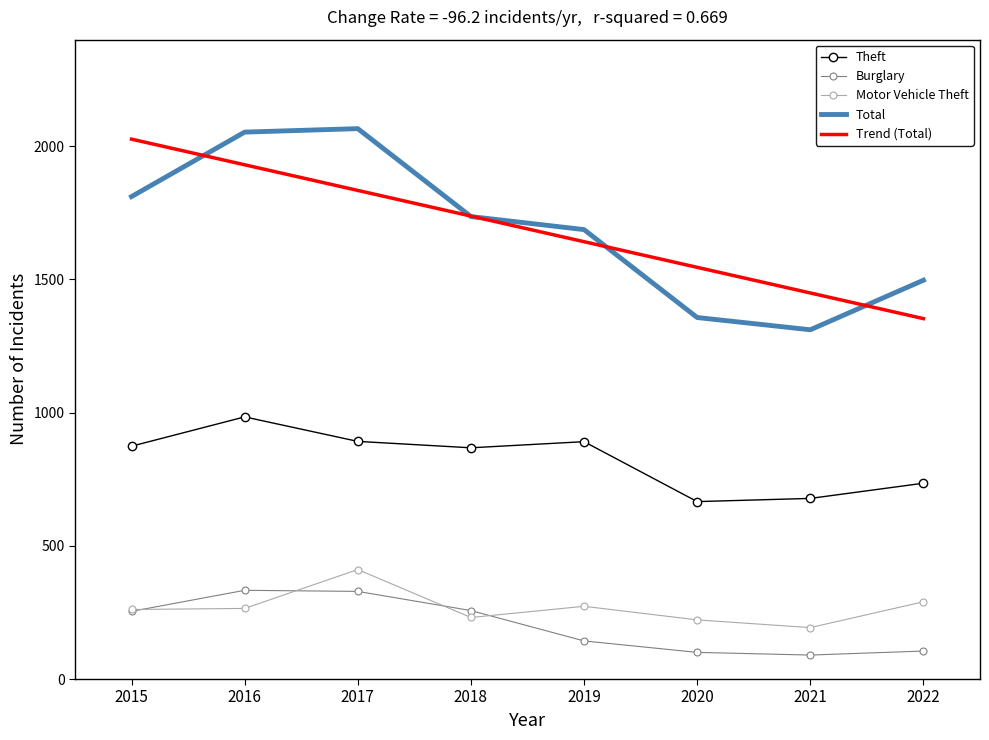

In Burglary, how many points are lower than both neighbors (excluding endpoints)?

1